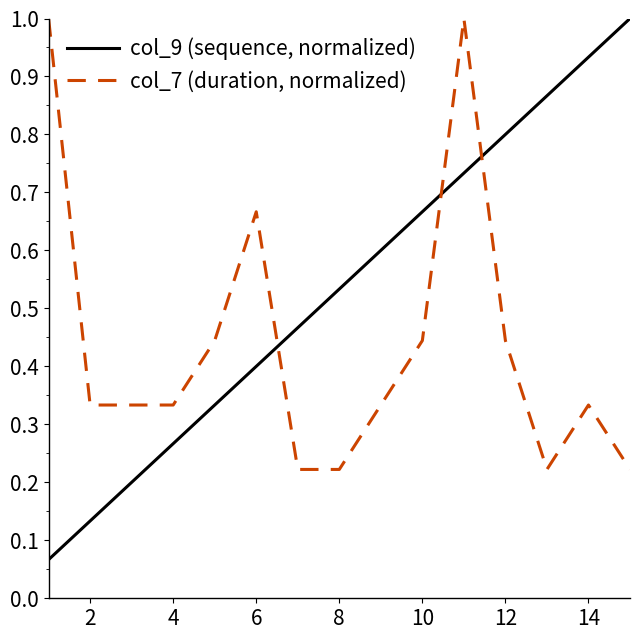

Which series ends up on top after the final intersection of col_7 (duration, normalized) and col_9 (sequence, normalized)?

col_9 (sequence, normalized)